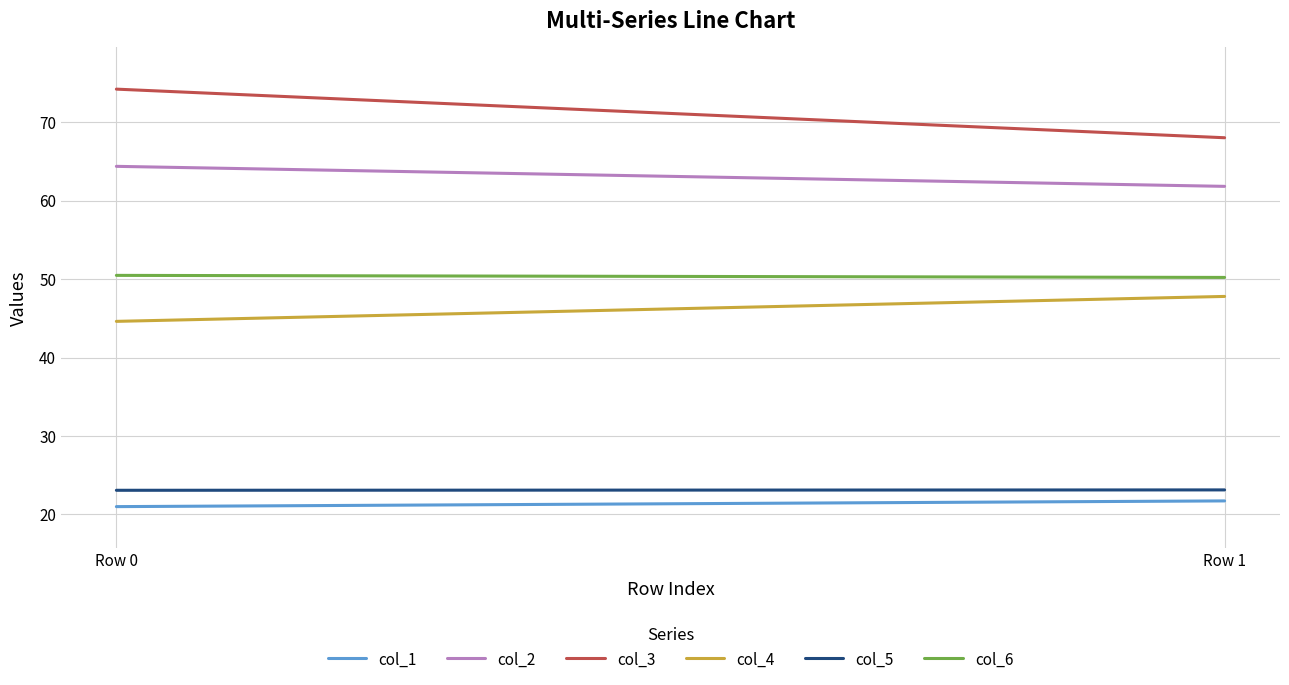

Reading right to left, list all the values displayed in this chart.

col_1: 21.7	21.0
col_2: 61.8	64.4
col_3: 68.0	74.2
col_4: 47.8	44.6
col_5: 23.1	23.1
col_6: 50.2	50.5